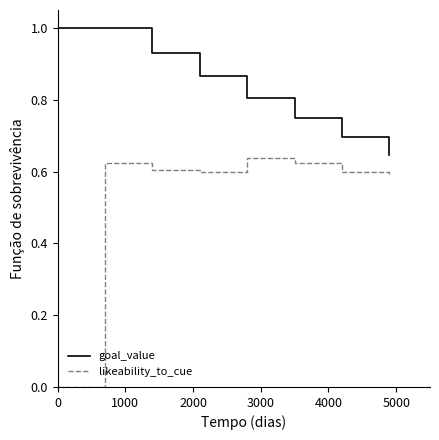

Which series has the largest total across all categories?

goal_value